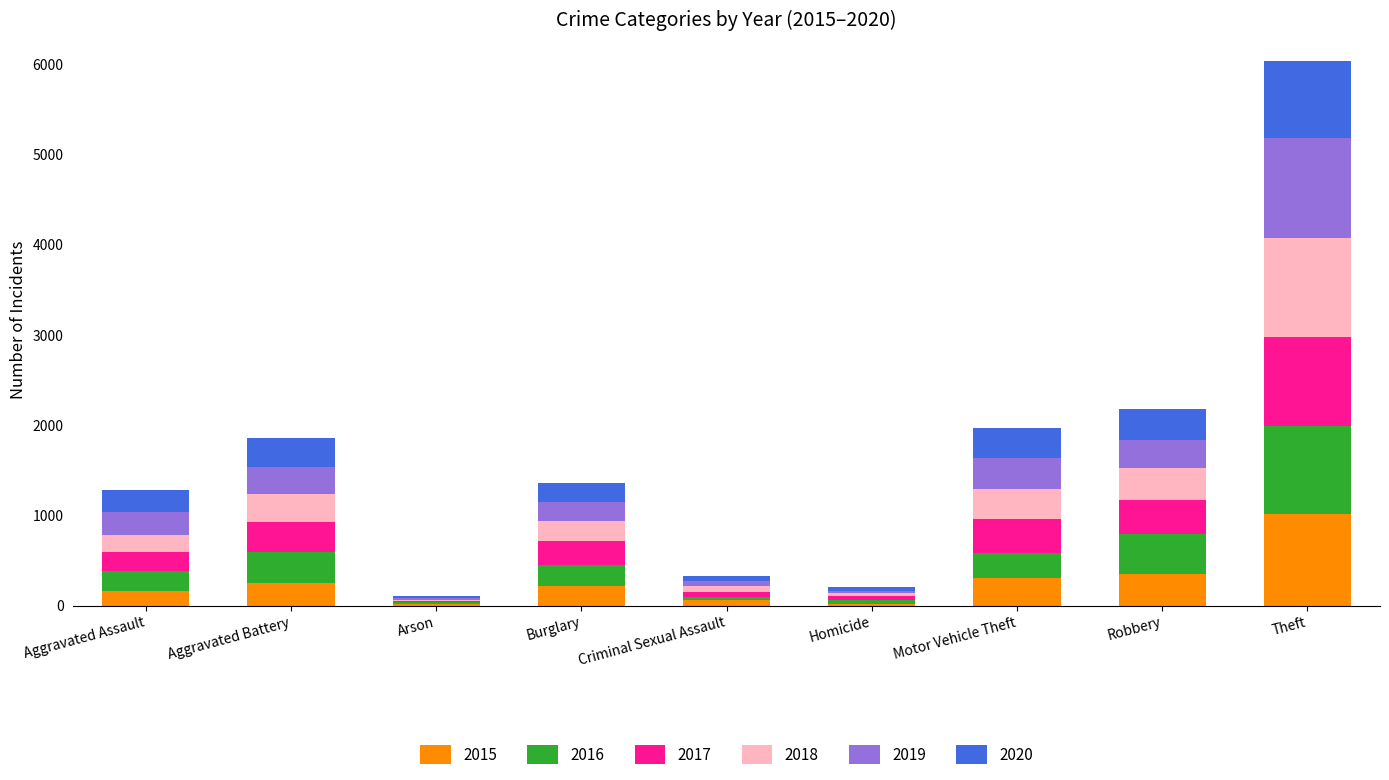

Does the chart contain stacked bars?

Yes